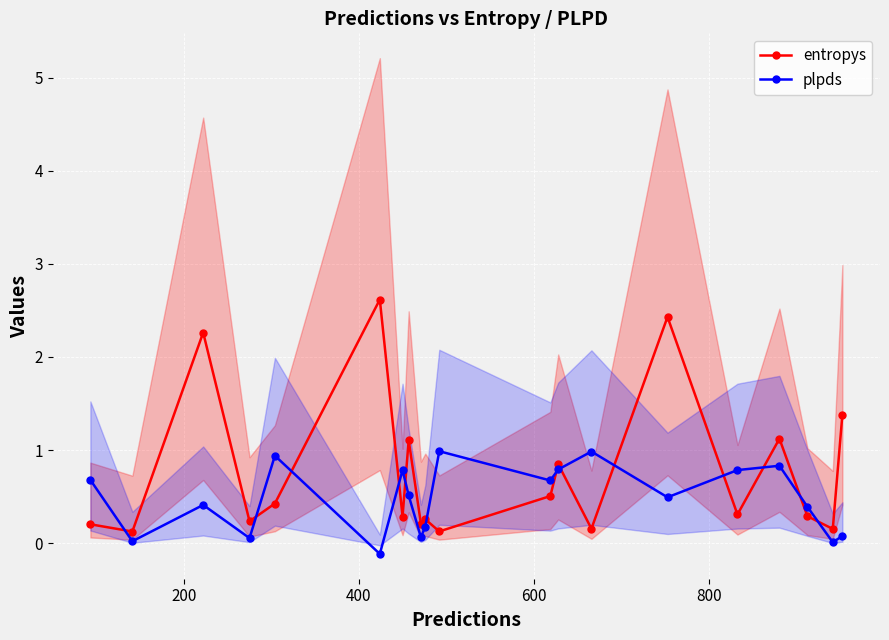

True or false: plpds and entropys intersect in this chart.

True